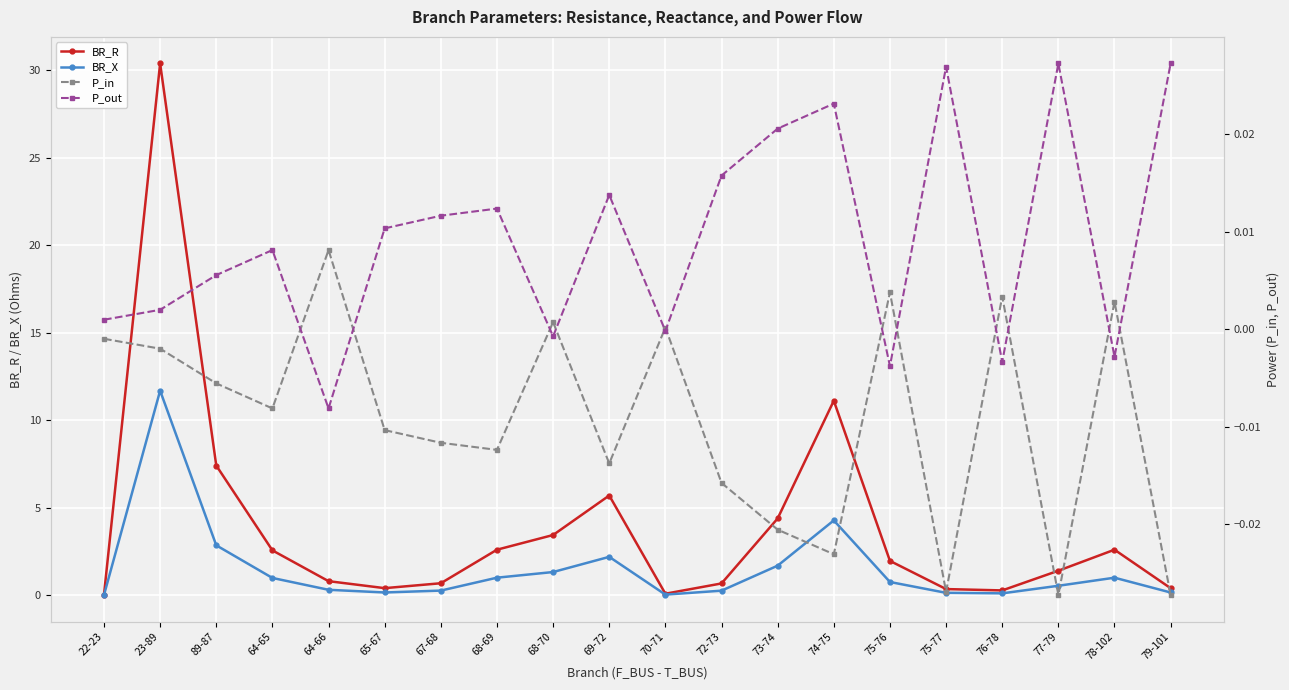

Reading left to right, what are all the values shown in this chart?

BR_R: 22-23=0.0	23-89=30.4	89-87=7.4	64-65=2.6	64-66=0.8	65-67=0.4	67-68=0.7	68-69=2.6	68-70=3.4	69-72=5.7	70-71=0.1	72-73=0.7	73-74=4.4	74-75=11.1	75-76=2.0	75-77=0.3	76-78=0.3	77-79=1.4	78-102=2.6	79-101=0.4
BR_X: 22-23=0.0	23-89=11.7	89-87=2.9	64-65=1.0	64-66=0.3	65-67=0.2	67-68=0.3	68-69=1.0	68-70=1.3	69-72=2.2	70-71=0.0	72-73=0.3	73-74=1.7	74-75=4.3	75-76=0.8	75-77=0.1	76-78=0.1	77-79=0.5	78-102=1.0	79-101=0.2
P_in: 22-23=-0.0	23-89=-0.0	89-87=-0.0	64-65=-0.0	64-66=0.0	65-67=-0.0	67-68=-0.0	68-69=-0.0	68-70=0.0	69-72=-0.0	70-71=0.0	72-73=-0.0	73-74=-0.0	74-75=-0.0	75-76=0.0	75-77=-0.0	76-78=0.0	77-79=-0.0	78-102=0.0	79-101=-0.0
P_out: 22-23=0.0	23-89=0.0	89-87=0.0	64-65=0.0	64-66=-0.0	65-67=0.0	67-68=0.0	68-69=0.0	68-70=-0.0	69-72=0.0	70-71=-0.0	72-73=0.0	73-74=0.0	74-75=0.0	75-76=-0.0	75-77=0.0	76-78=-0.0	77-79=0.0	78-102=-0.0	79-101=0.0